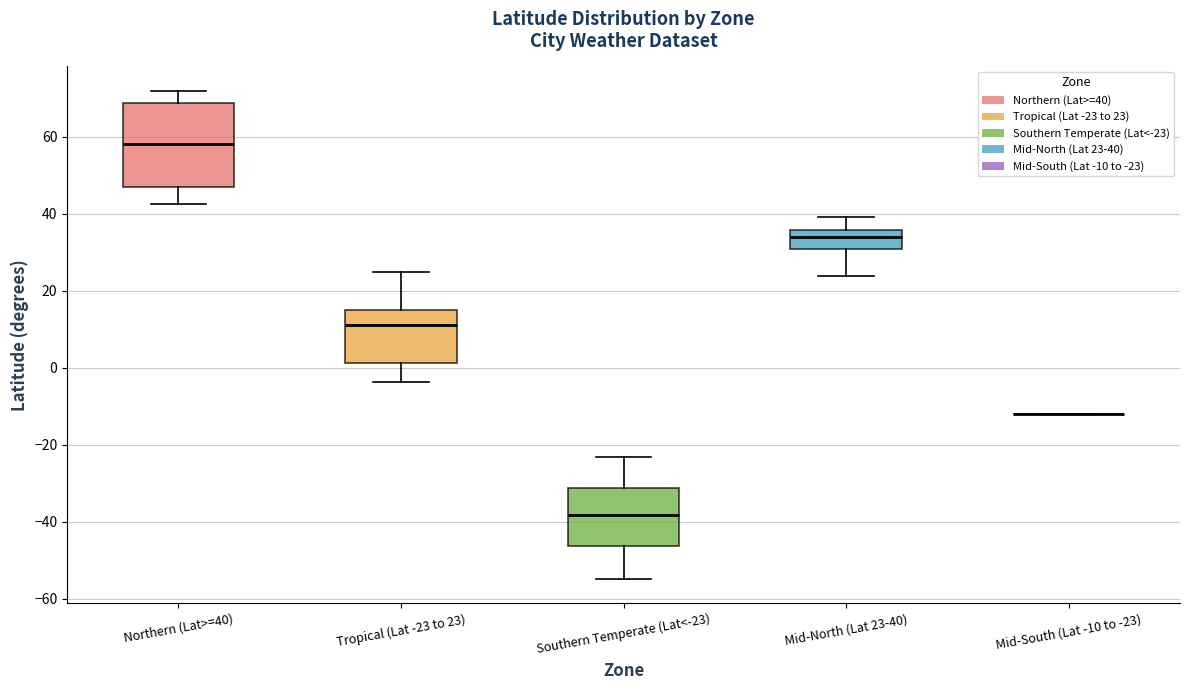

Reading left to right, read every box against the y-axis: the position of its median line, the range the box covers, and the ends of its whiskers. The values are not printed on the chart, so give them approximately, as read against the axis.

Northern (Lat>=40): median 58, box 46 to 68, whiskers 42 to 72
Tropical (Lat -23 to 23): median 12, box 2 to 16, whiskers -4 to 24
Southern Temperate (Lat<-23): median -38, box -46 to -32, whiskers -54 to -24
Mid-North (Lat 23-40): median 34, box 30 to 36, whiskers 24 to 40
Mid-South (Lat -10 to -23): box collapsed to a line at -12, whiskers -12 to -12